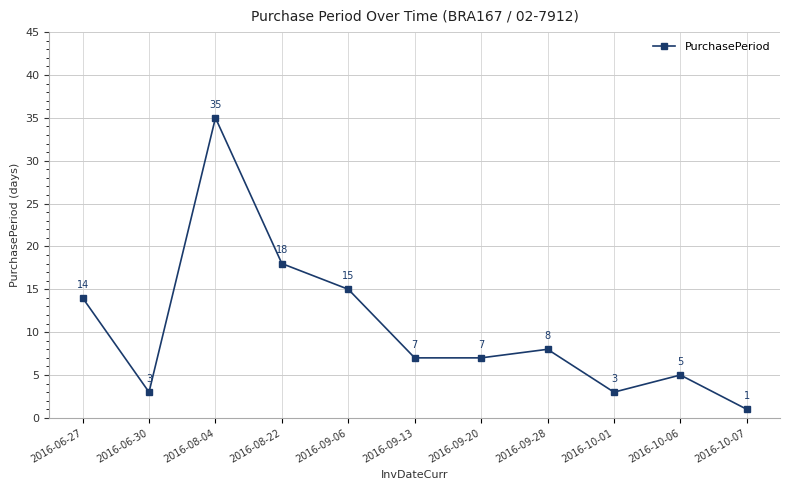

The value at 2016-06-27 is 14. True or false?

True